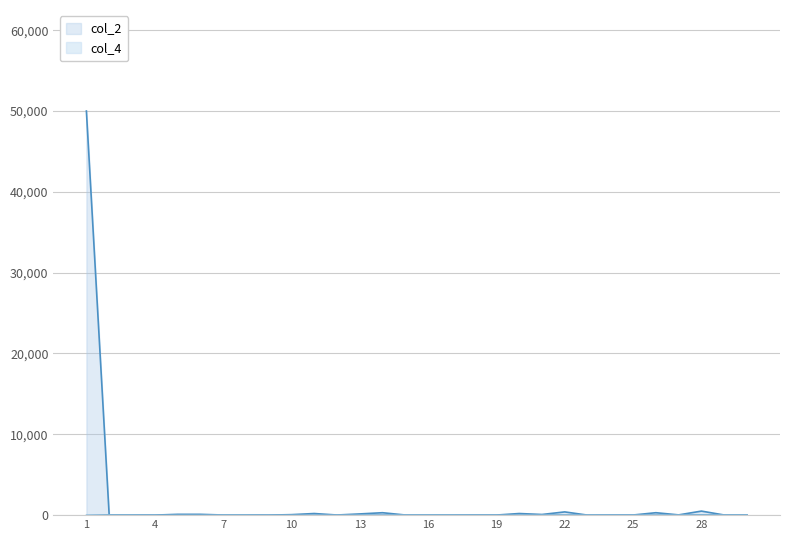

Reading left to right, list all the values displayed in this chart.

col_2: 50000.0	16.0	16.0	4.0	100.0	100.0	16.0	16.0	4.0	60.0	200.0	15.0	150.0	300.0	16.0	16.0	5.0	10.0	10.0	200.0	80.0	400.0	2.0	15.0	15.0	300.0	30.0	500.0	16.0	16.0
col_4: 0.0	50.0	50.0	10.0	10.0	10.0	50.0	50.0	10.0	18.0	20.0	30.0	30.0	30.0	50.0	50.0	40.0	25.0	25.0	20.0	40.0	40.0	40.0	37.5	37.5	30.0	45.0	50.0	50.0	50.0